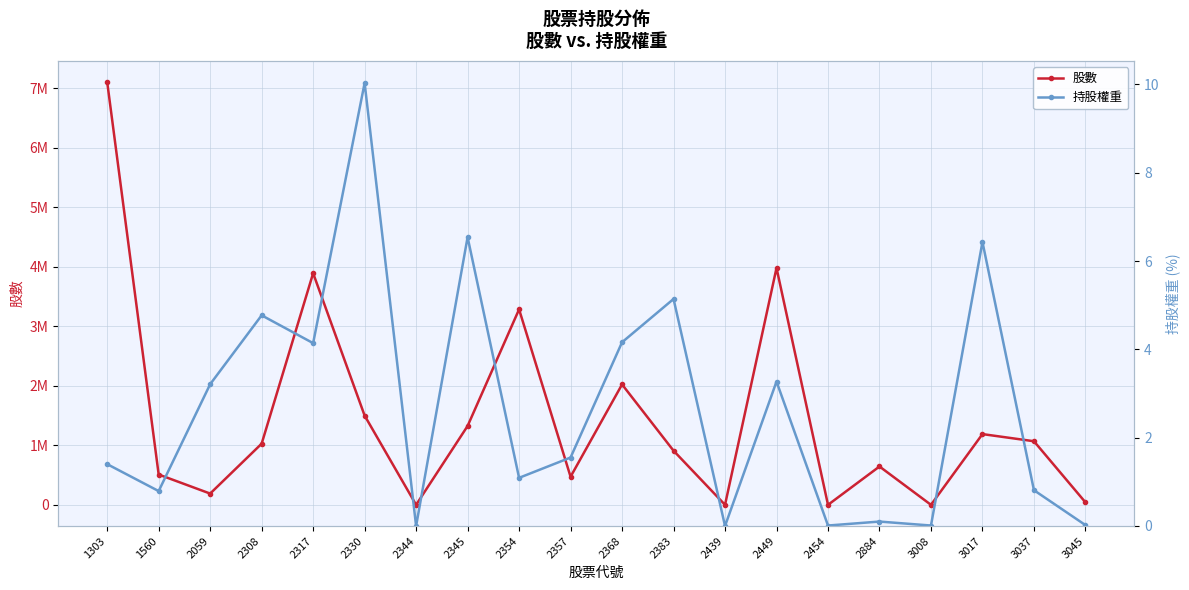

At which category does the chart reach its minimum across all series?

2344